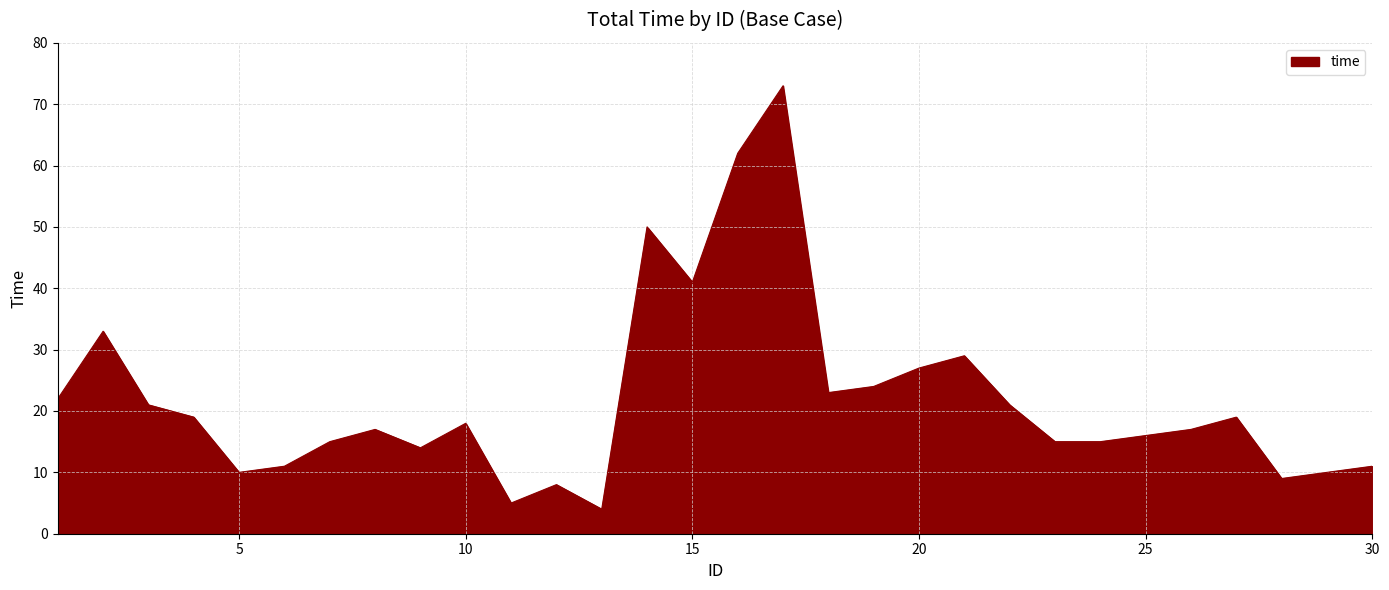

What is the difference between the maximum and minimum values?

69